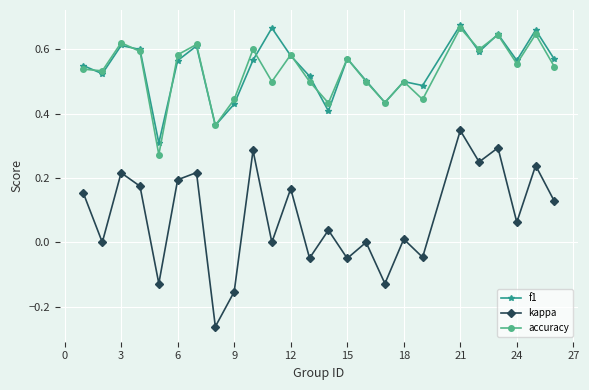

How many distinct data groups are displayed?

3